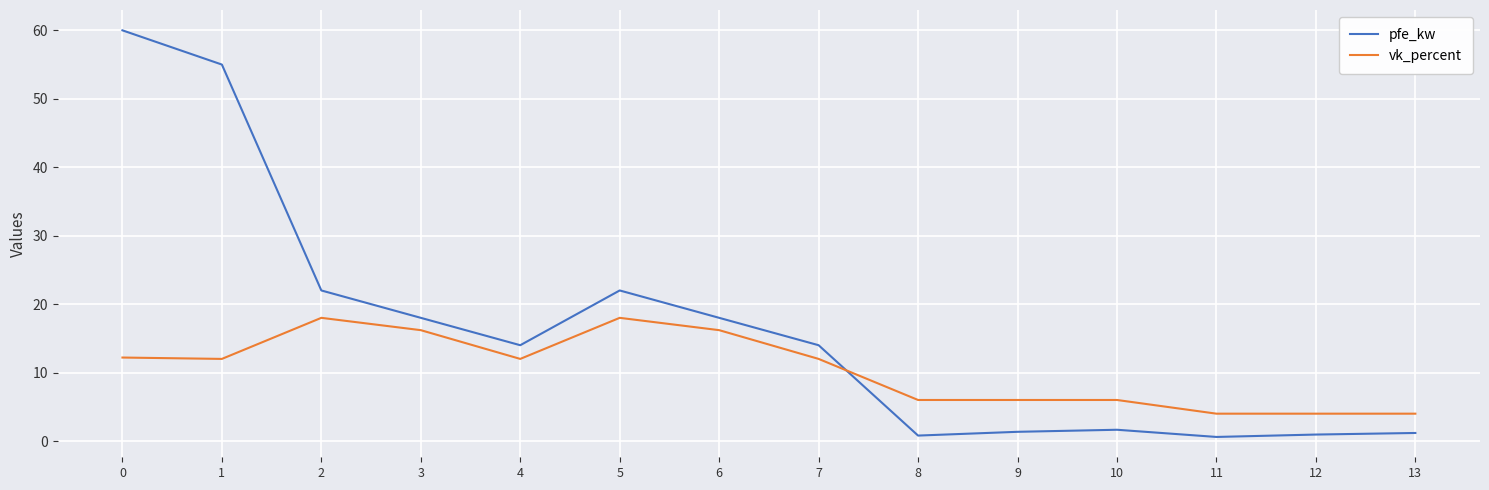

Is this an area chart (filled region under the line)?

No